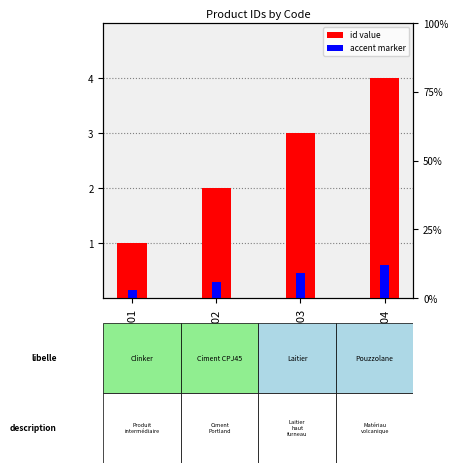

What is the approximate value of id at PROD-001?

1.0